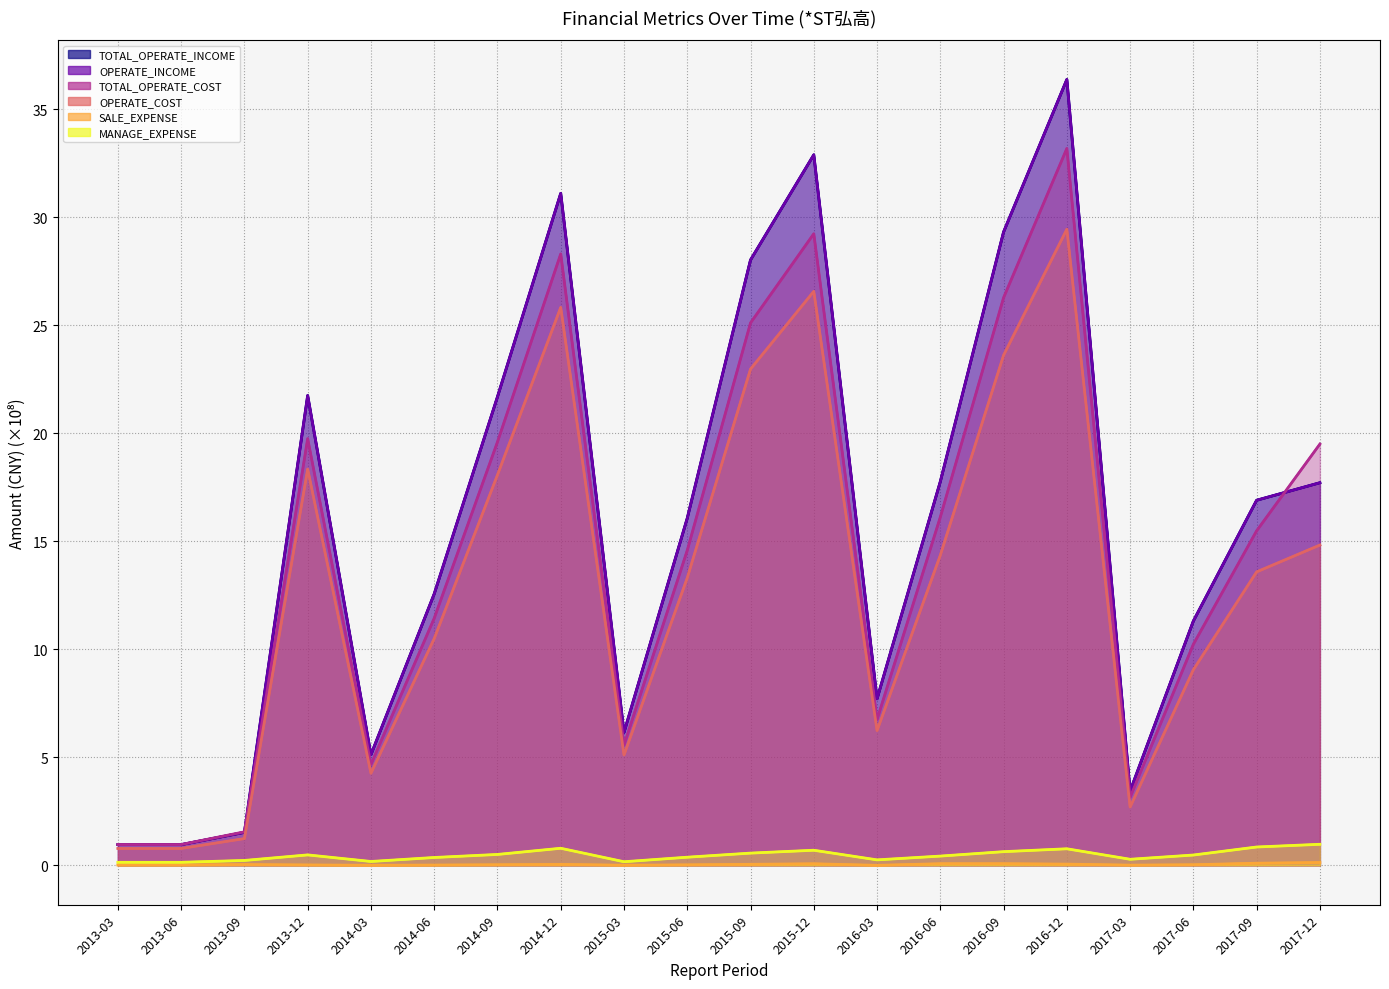

What is the difference between the maximum and second lowest values in the OPERATE_INCOME series?

35.4